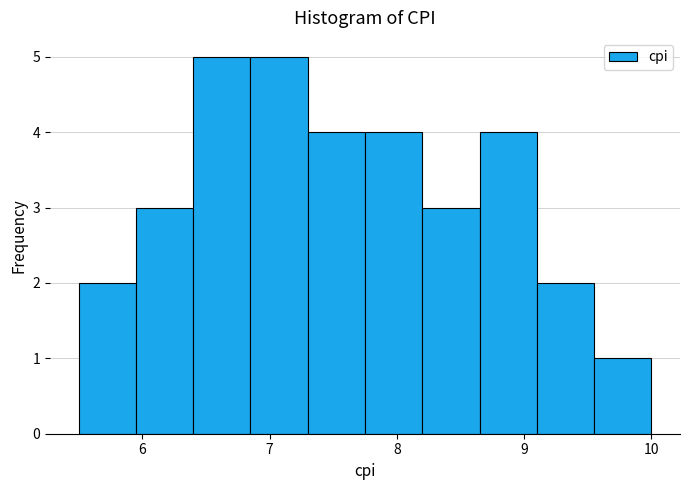

How tall is the bar that spans 6.85 to 7.30 on the x-axis? Neither the bar edges nor the heights are printed on the chart, so give them approximately, as read against the axes.

5